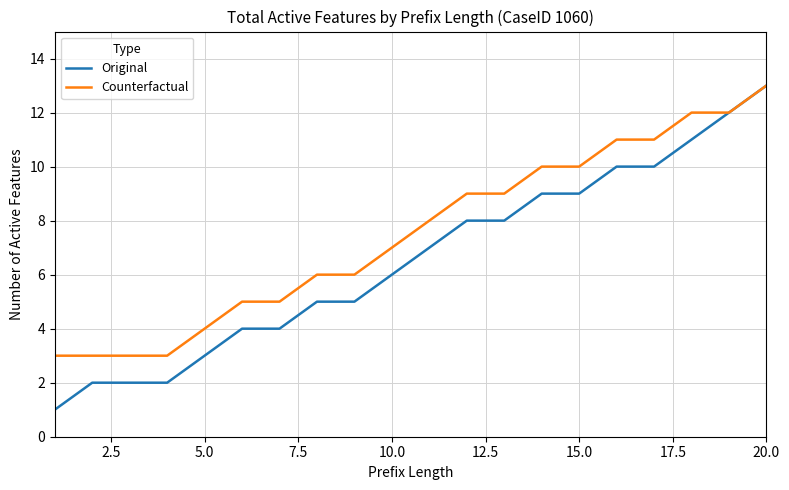

What is the maximum value shown in the chart?

13